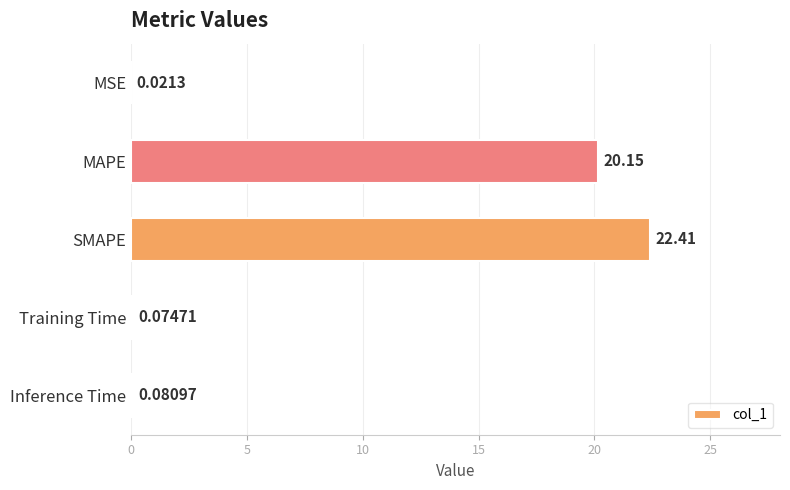

Between Training Time and MAPE, which is larger?

MAPE